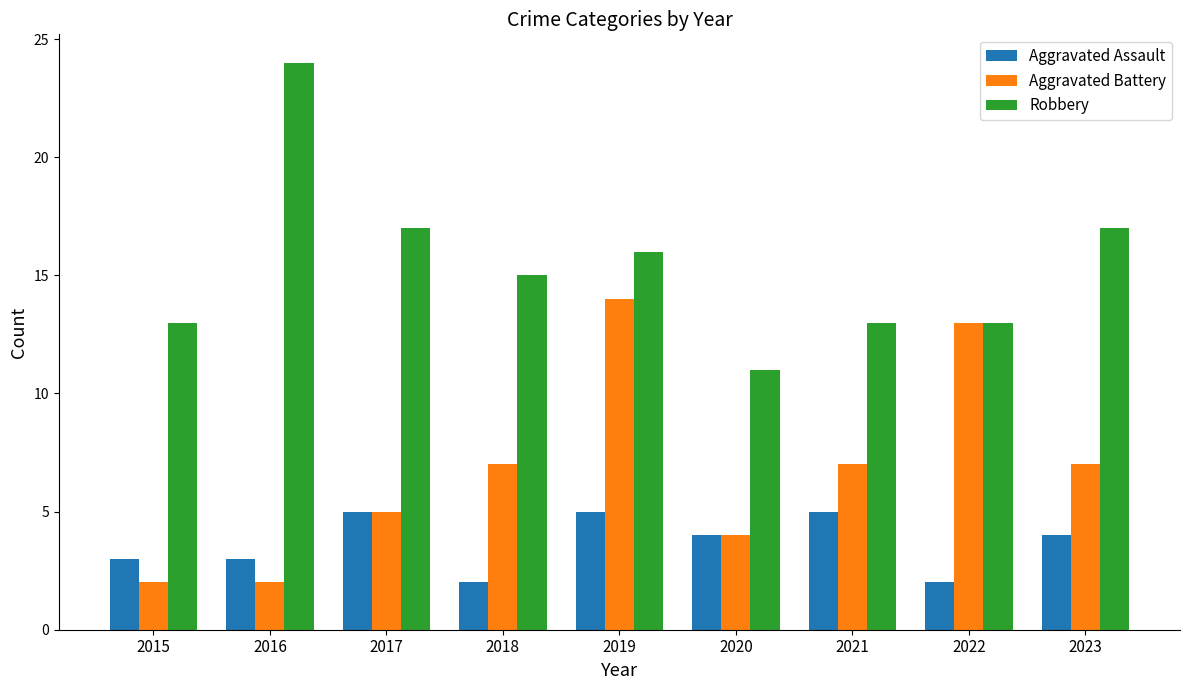

Read the Aggravated Battery value at 2018.

7